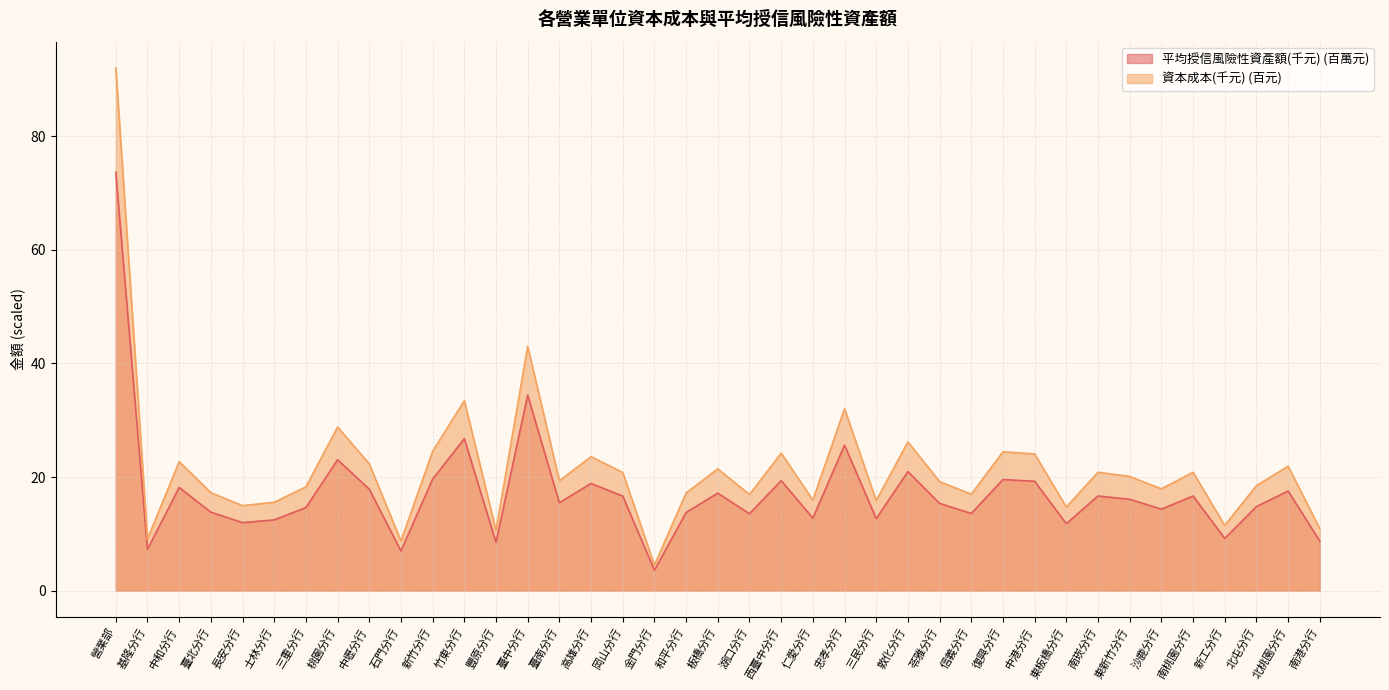

What is the label of the 25th point from the left?

三民分行